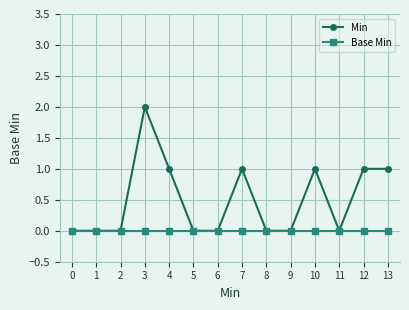

Between 1 and 7, which series saw the biggest shift?

Min